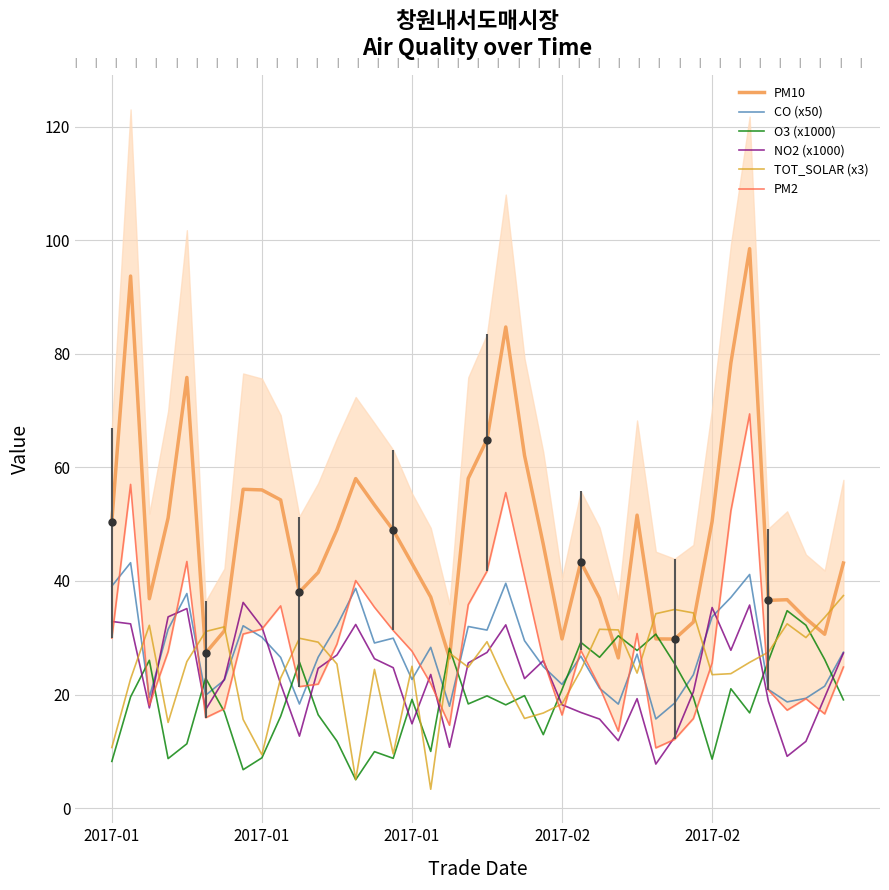

Is it true that PM10 equals 38.7 at 5?

False